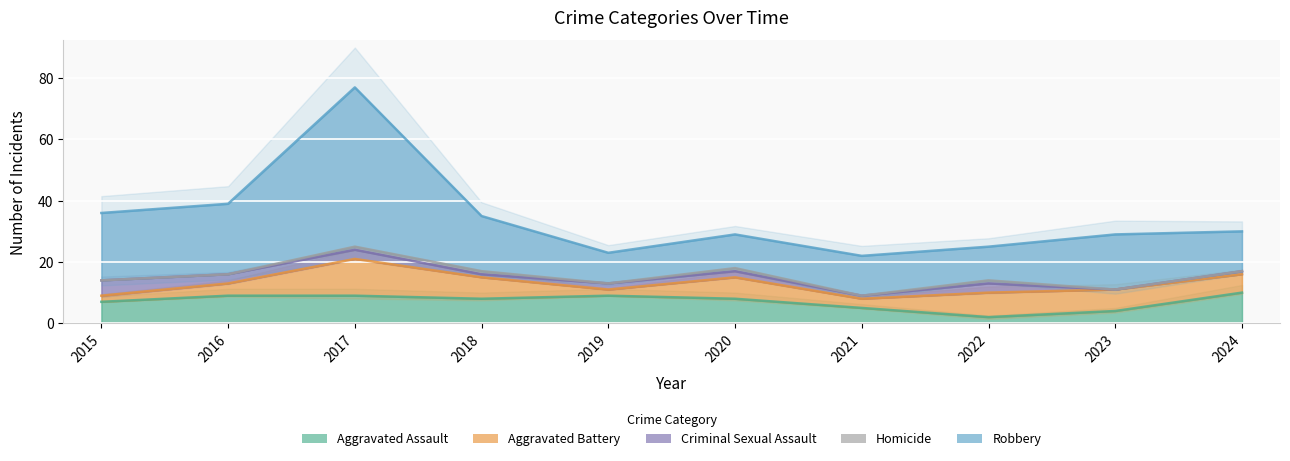

List the labels in order of Homicide value, smallest first.

2015, 2016, 2019, 2021, 2023, 2024, 2017, 2018, 2020, 2022